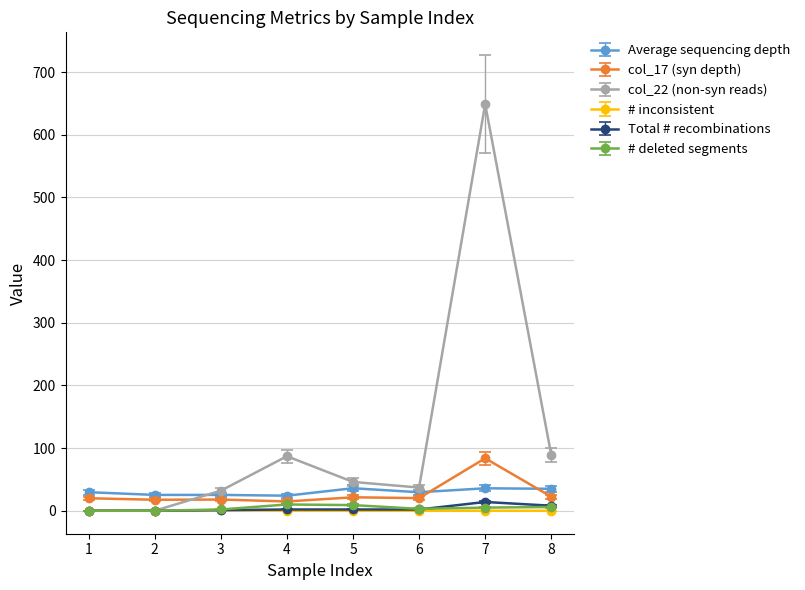

Which series has the largest total across all categories?

col_22 (non-syn reads)